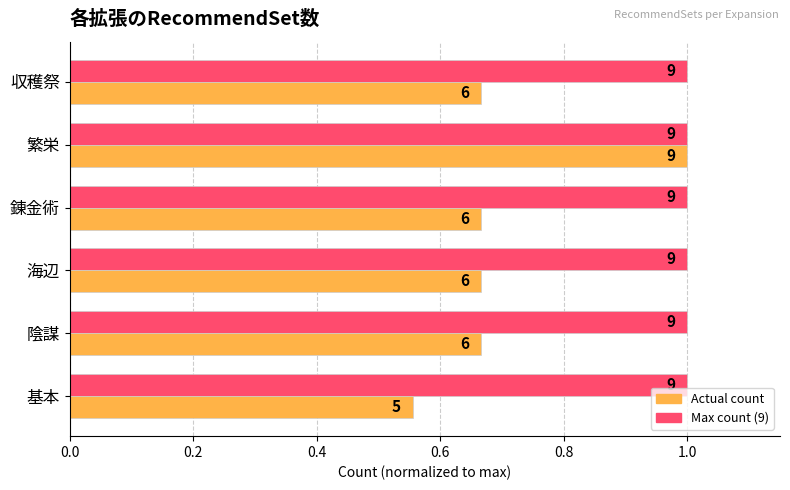

The value of Actual count (normalized) at 海辺 is 0.7. True or false?

True